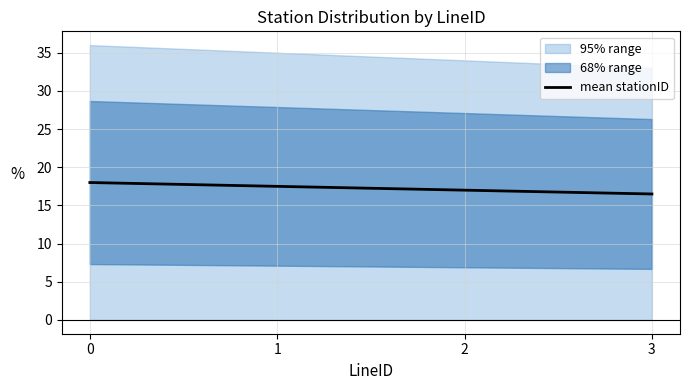

True or false: the data has more than 0 interior local peaks.

False